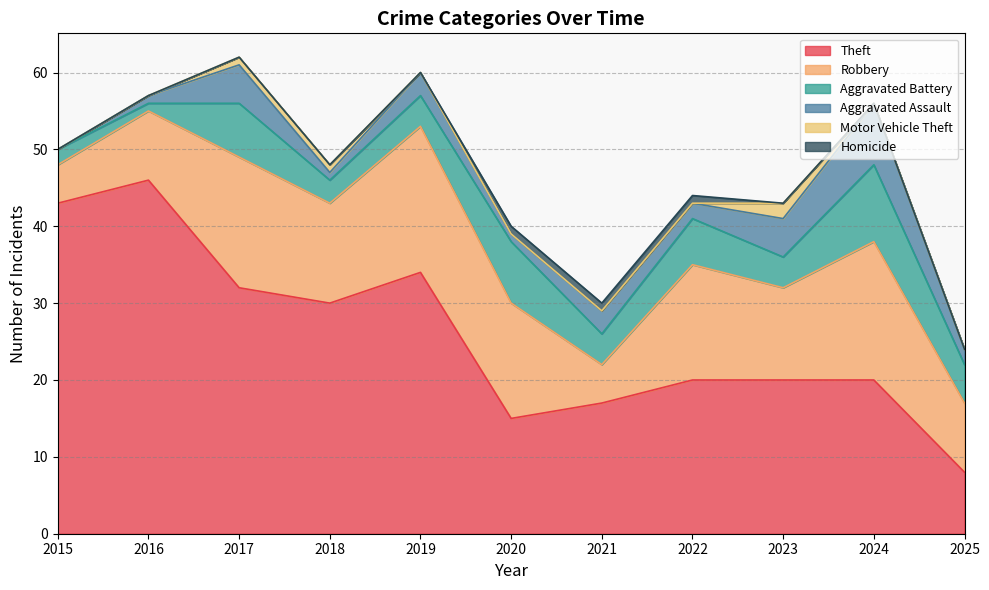

At which category is the sum across all series the highest?

2017